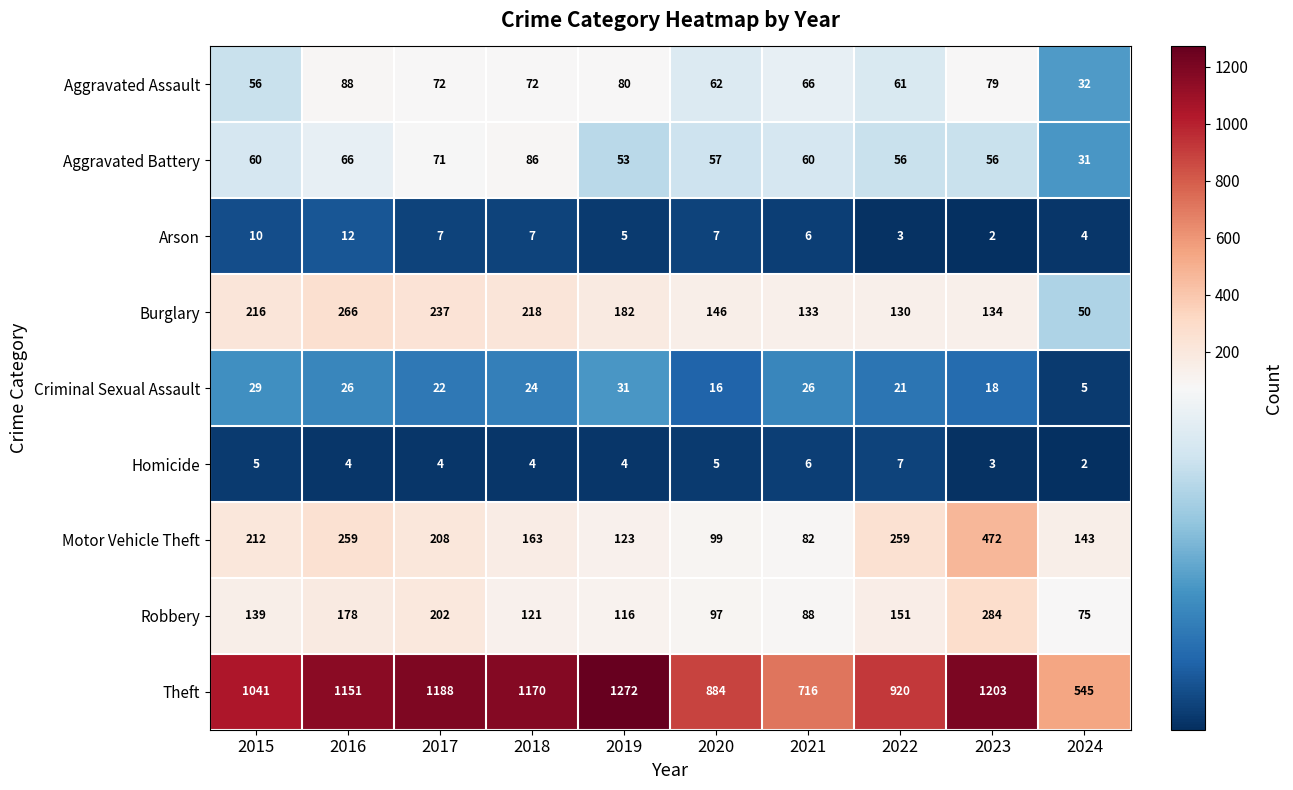

What value does the Arson series have at 2020, to the nearest 5?

5